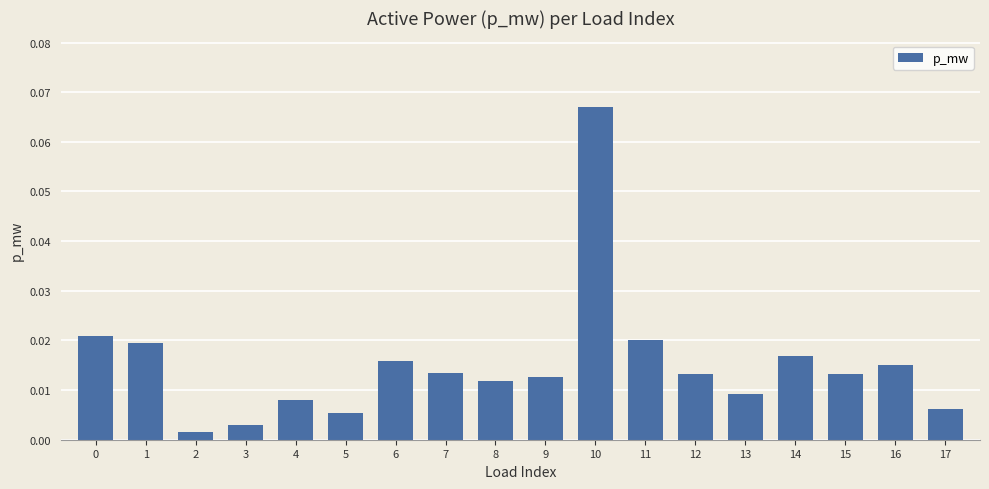

At which category does the chart reach its peak across all series?

10